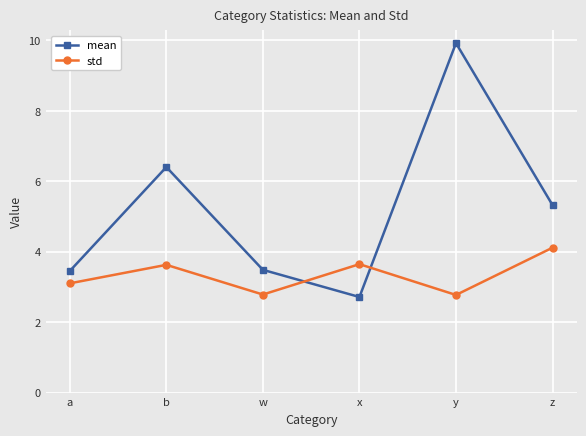

How many intersections are there between std and mean?

2